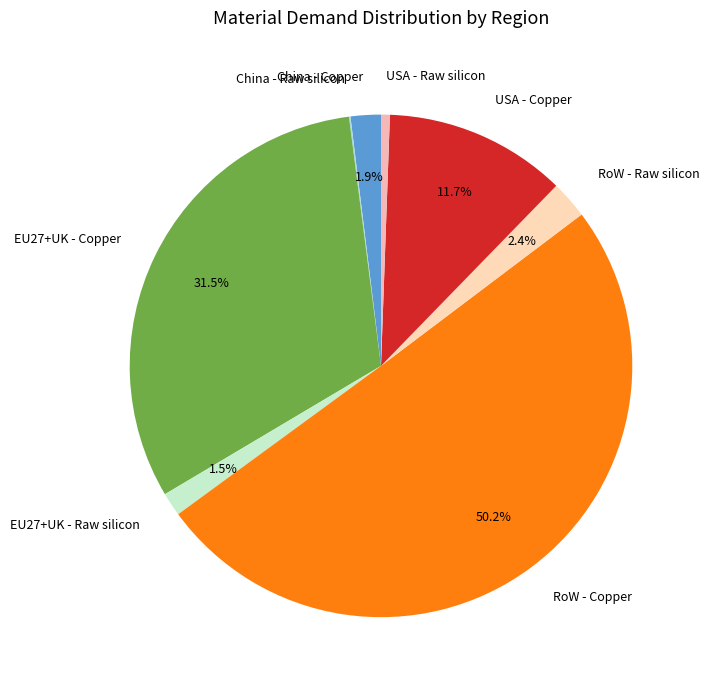

Is it true that EU27+UK - Copper is 43% of the pie?

False